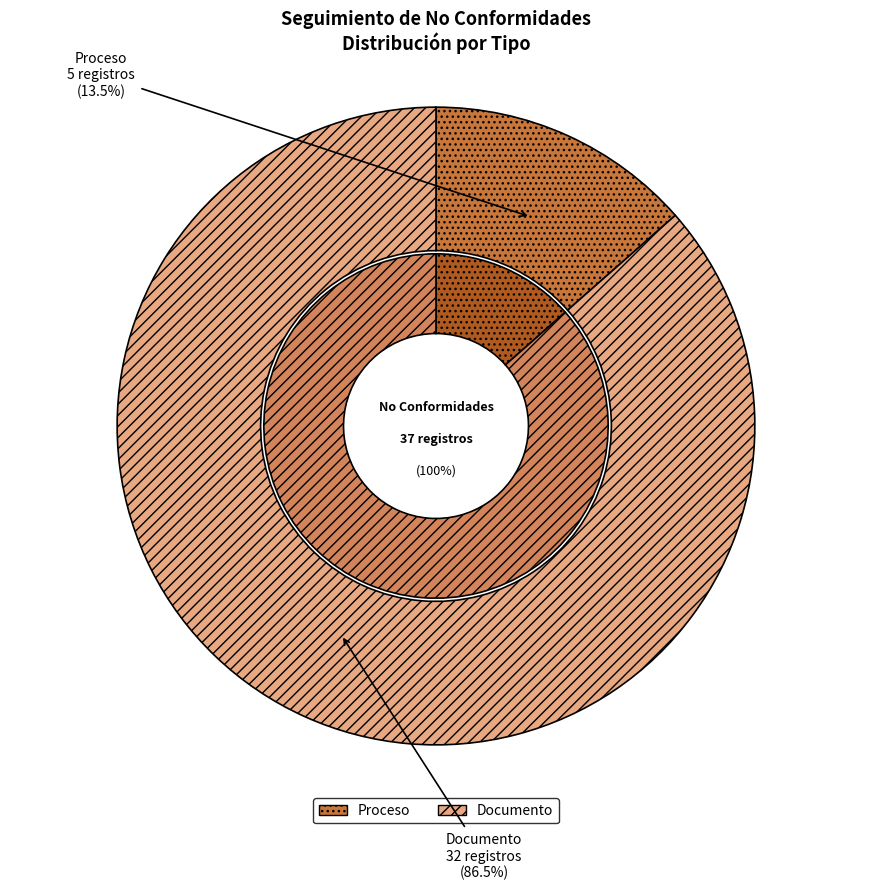

To the nearest percent, what is the difference between the largest and smallest slice percentages?

73%